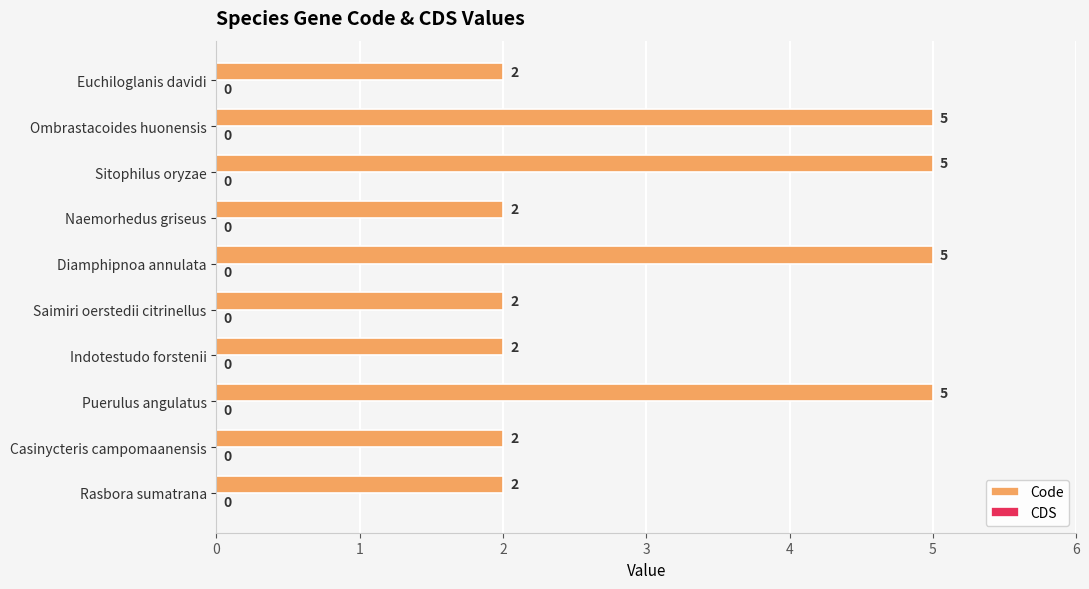

True or false: the data shows 9 at Sitophilus oryzae.

False